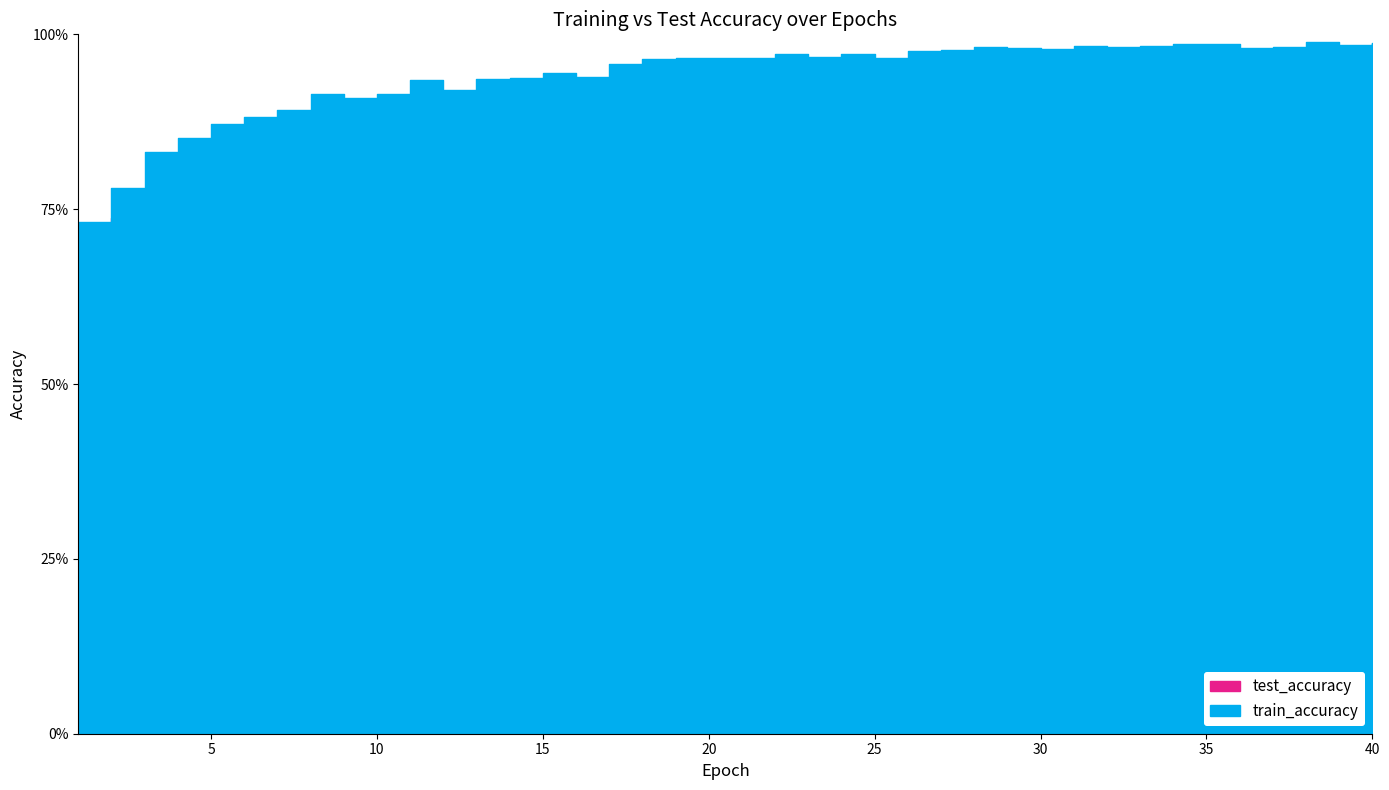

Is it true that train_accuracy equals 1.1 at 2?

False